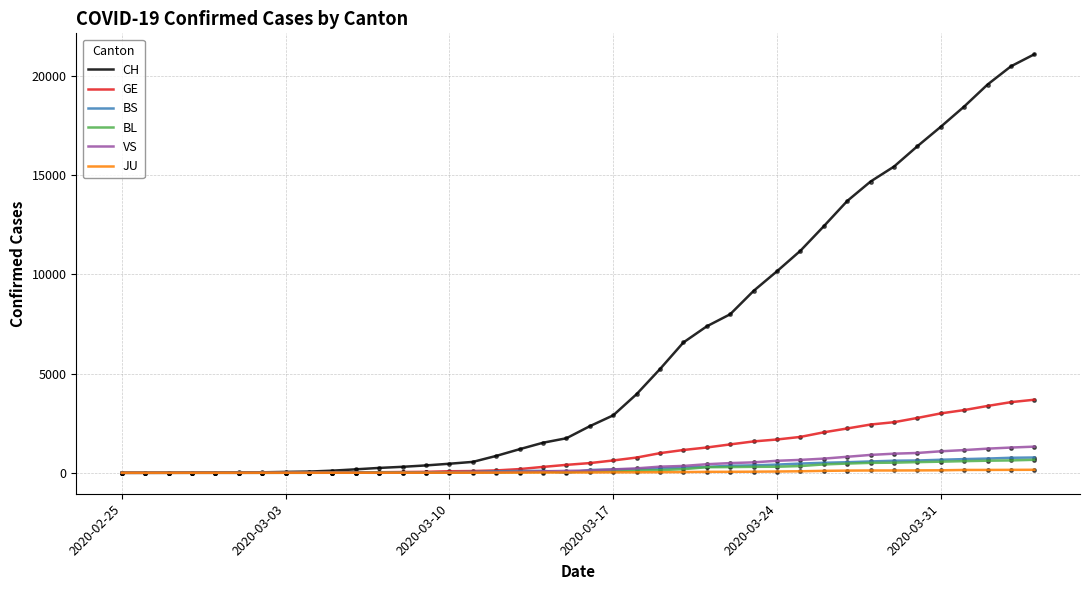

What is the difference between the maximum and minimum values in the BL series?

656